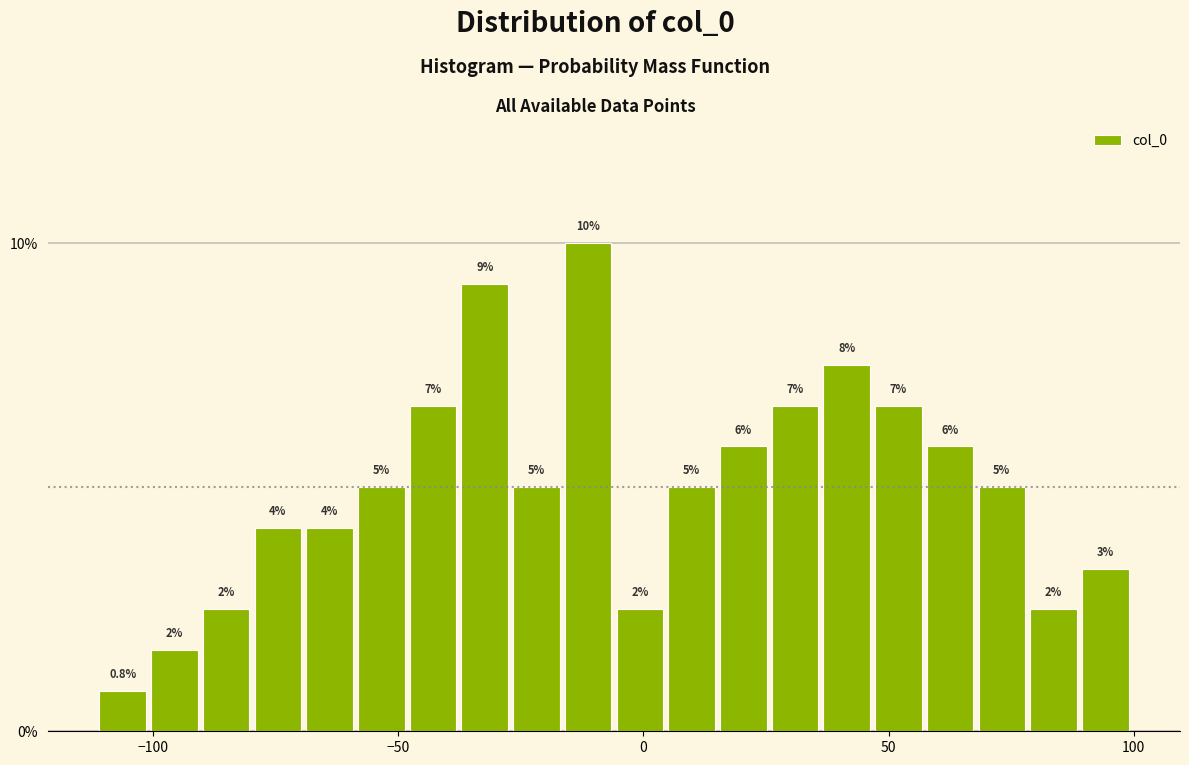

Around what value on the x-axis is the tallest bar? Give the approximate position of its centre, as read against the axis.

-10